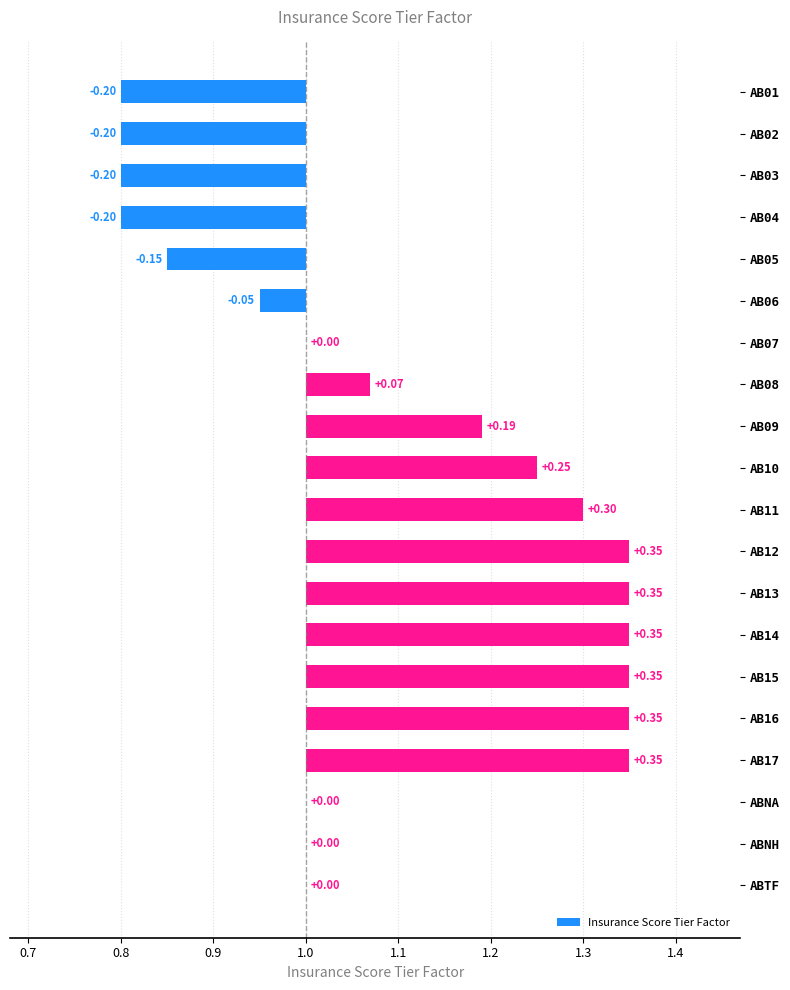

What is the sum of all values?

1.9